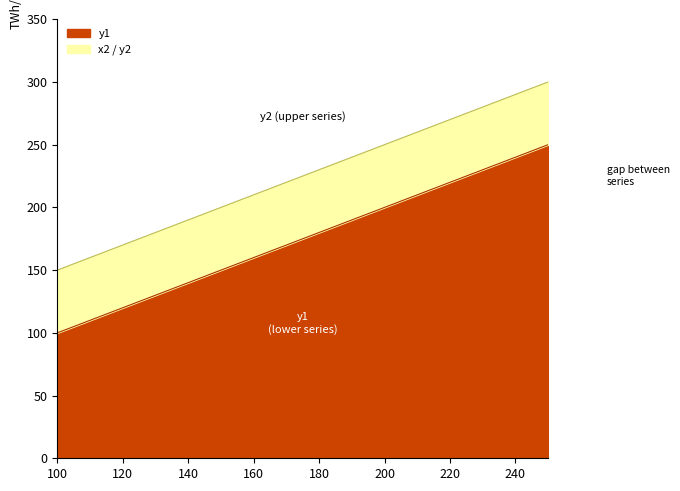

List the series in order of their peak value, highest first.

x2, y1